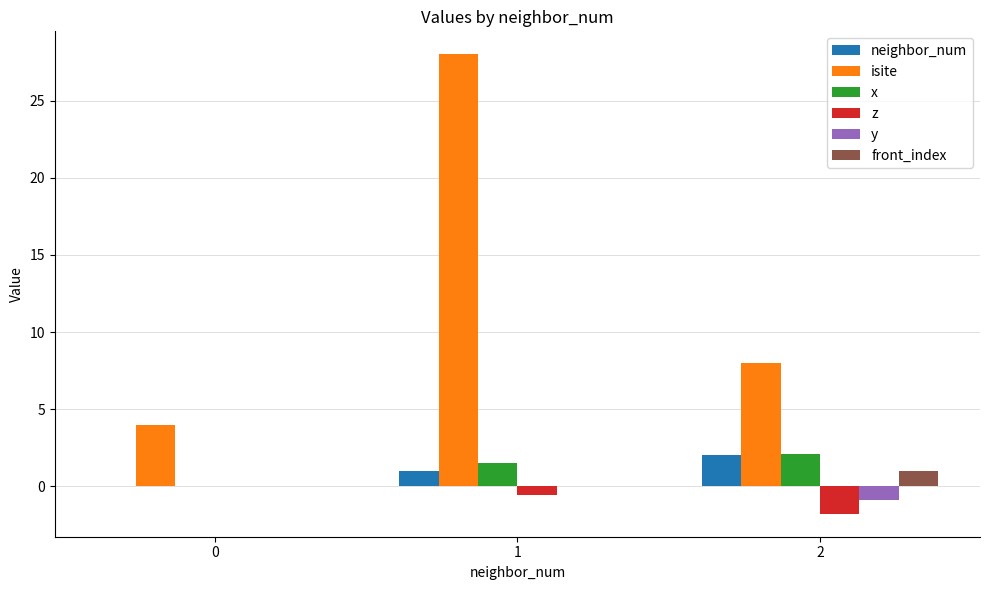

What is the greatest value displayed?

28.0